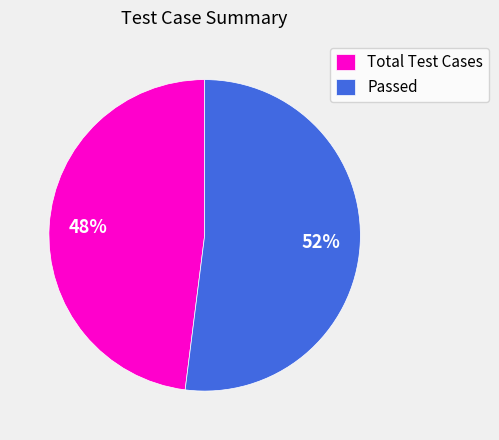

Rank the categories by value from highest to lowest.

Passed, Total Test Cases